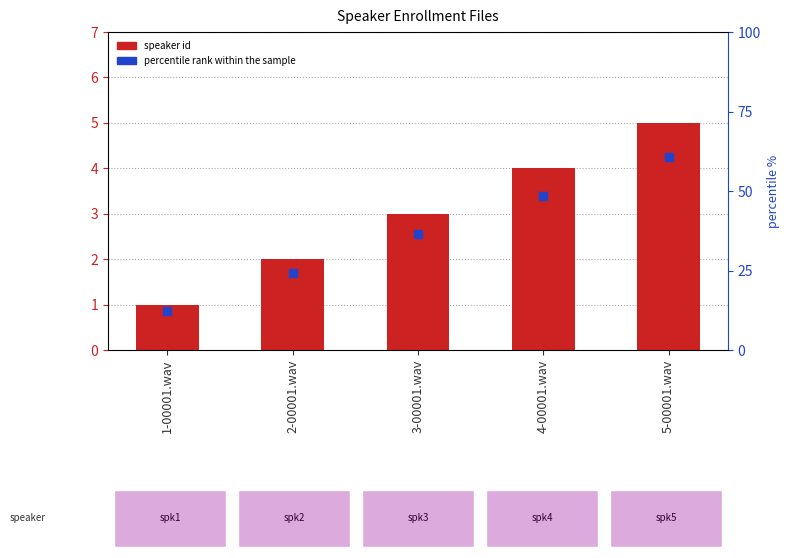

At which category is the sum across all series the highest?

5-00001.wav